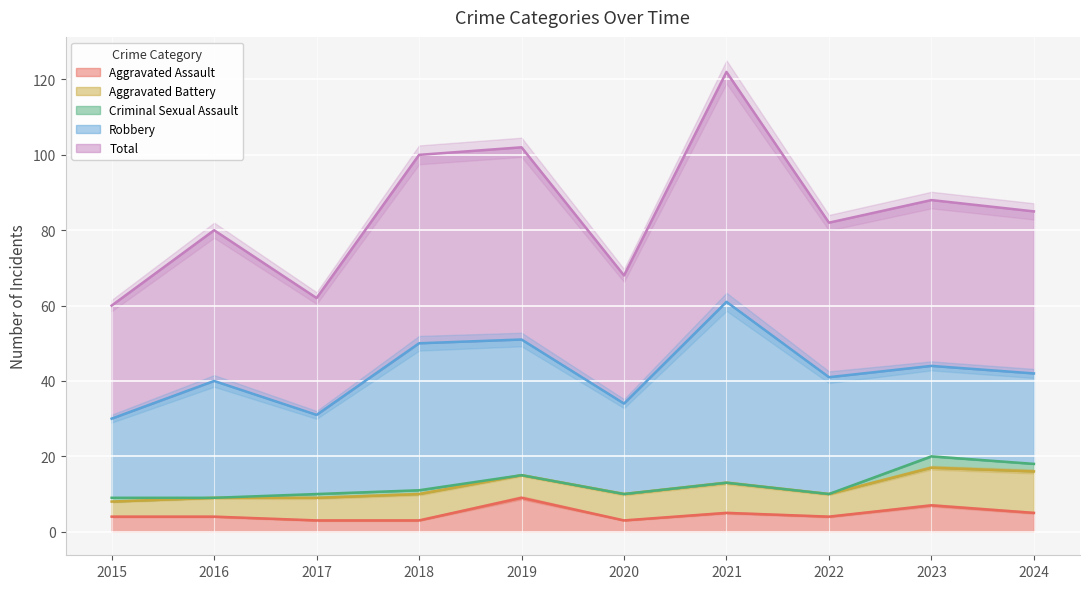

Which category has the highest value in the Aggravated Assault series?

2019